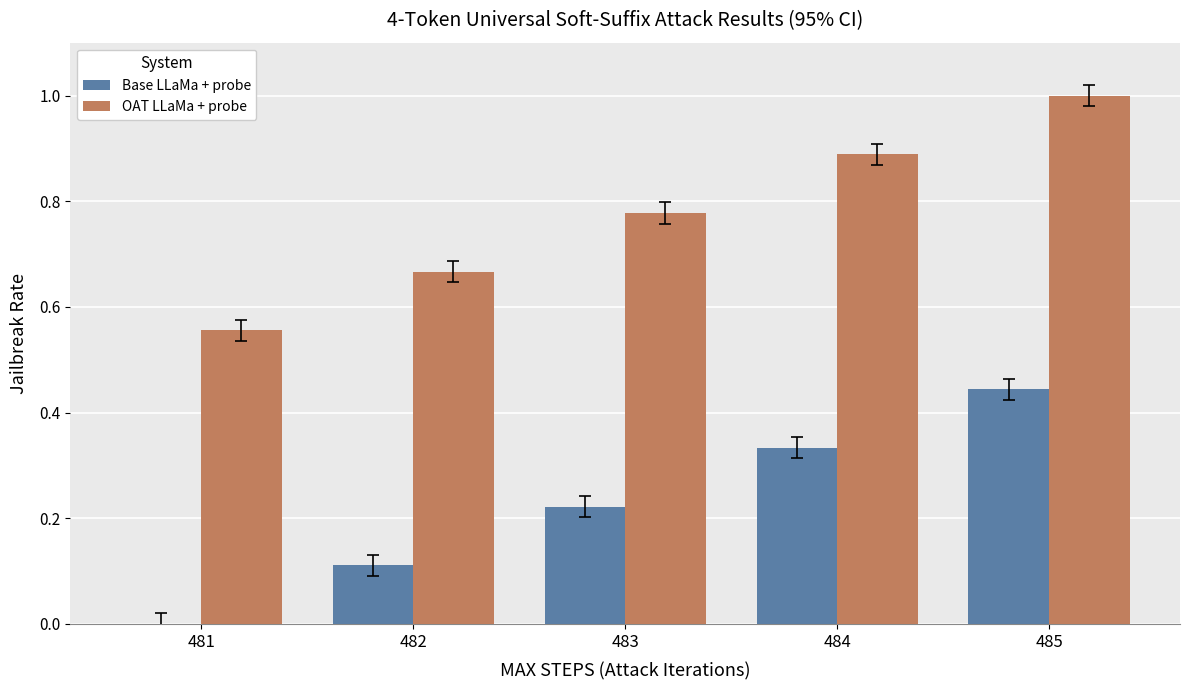

At which label does Base LLaMa + probe reach its peak?

485